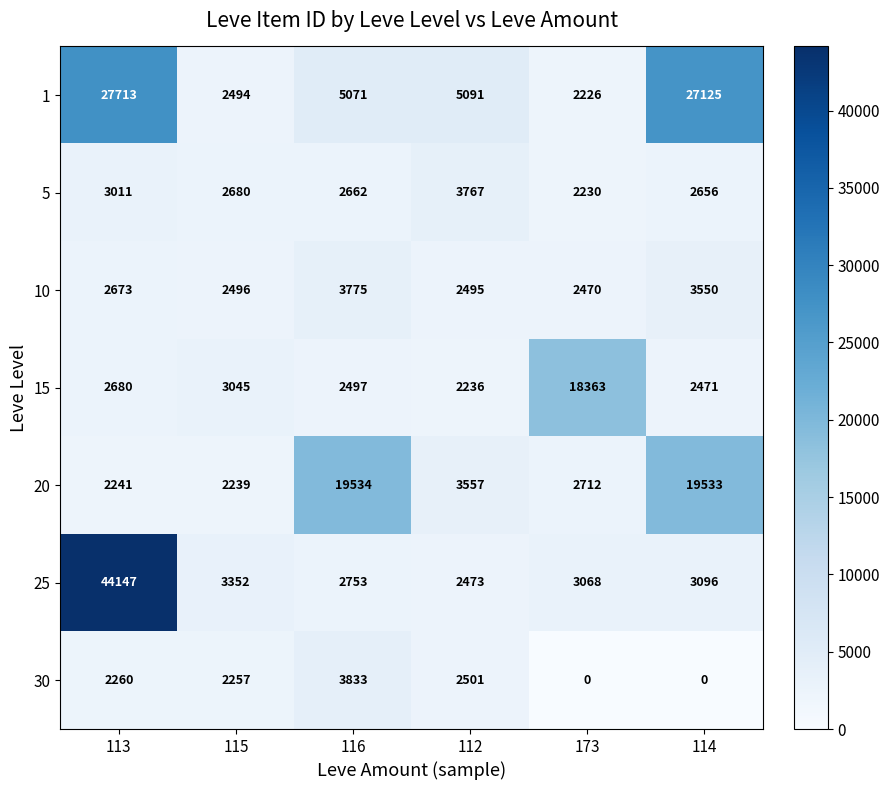

What is the highest value of the 10 series?

3775